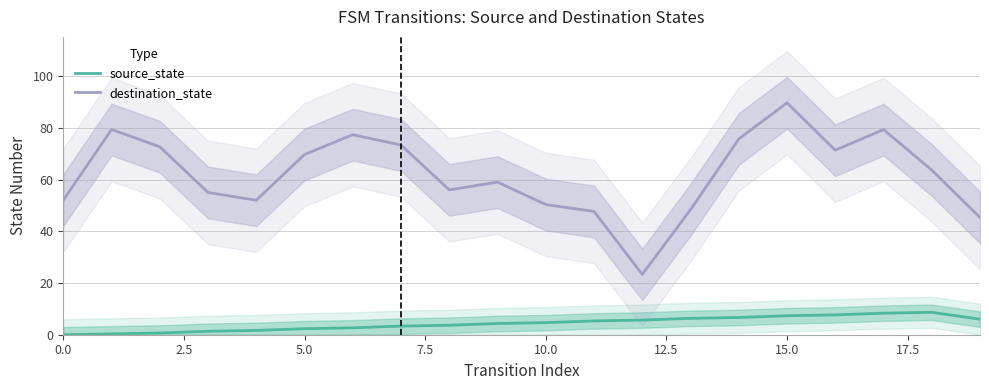

Which has a higher value, 10 or 11?

11